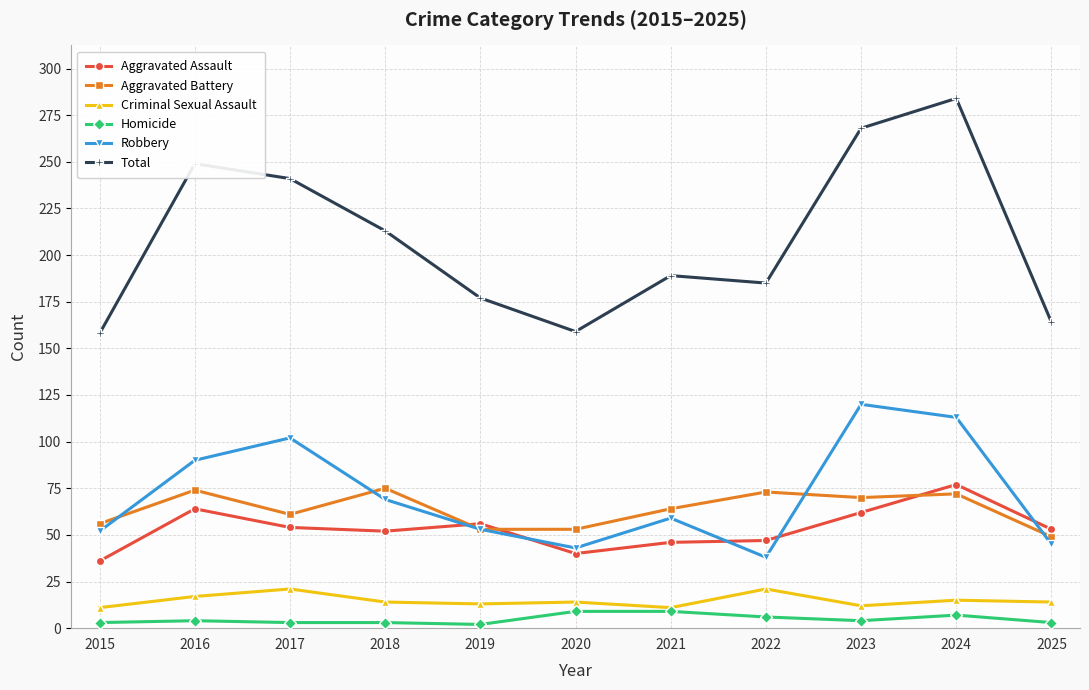

True or false: Total has more than 1 points higher than both neighbors.

True